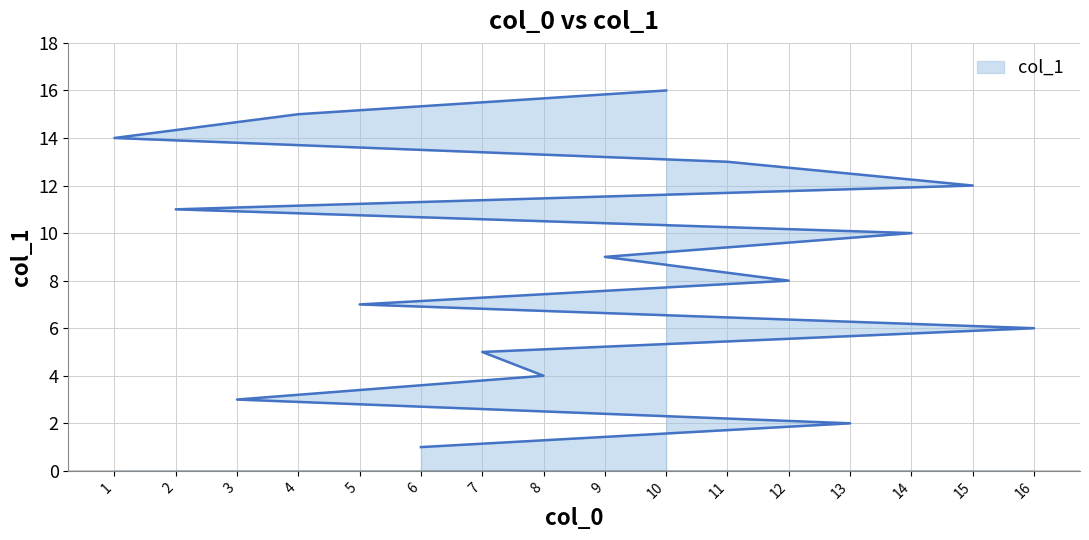

Rank the categories by value from lowest to highest.

6, 13, 3, 8, 7, 16, 5, 12, 9, 14, 2, 15, 11, 1, 4, 10